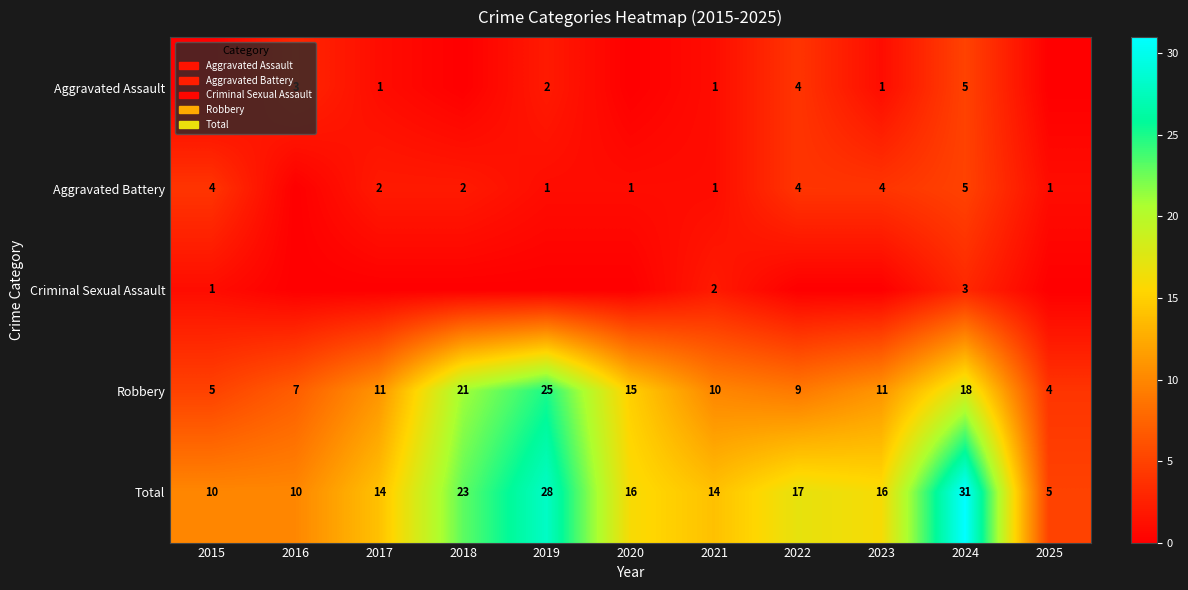

What is the sum of all Robbery values?

136